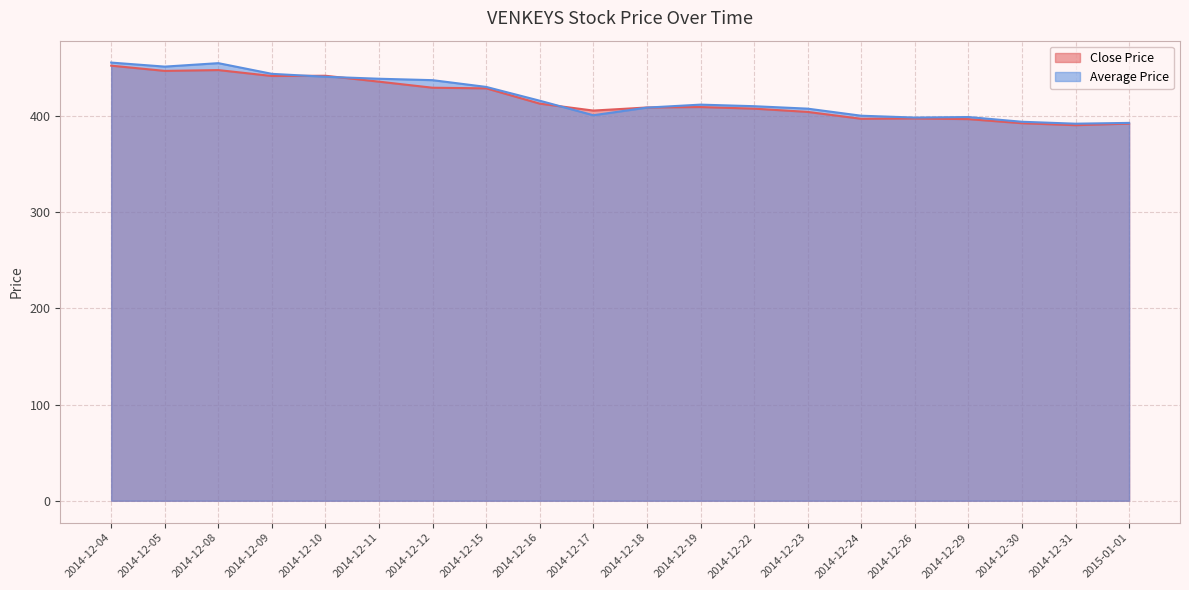

Reading right to left, what are all the values shown in this chart?

Close Price: 392.1	390.5	392.6	396.8	397.5	397.1	404.3	407.7	409.4	408.9	405.7	412.9	428.8	429.4	435.8	441.9	441.6	447.8	446.9	452.4
Average Price: 392.9	392.1	394.1	399.0	398.4	400.3	407.7	410.2	411.9	408.8	400.8	415.9	430.3	437.3	438.8	440.8	443.9	455.0	451.4	455.6